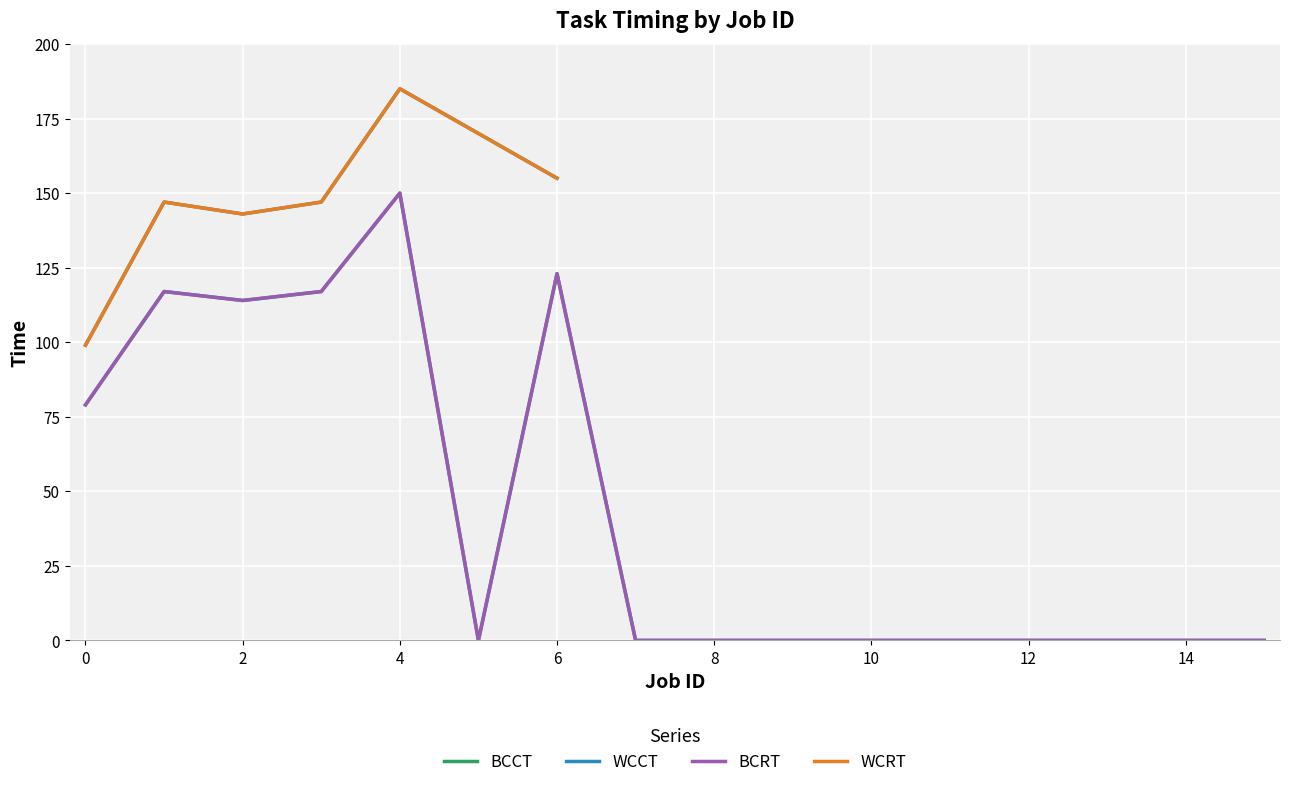

True or false: BCCT has a value of 0 at 14.

True